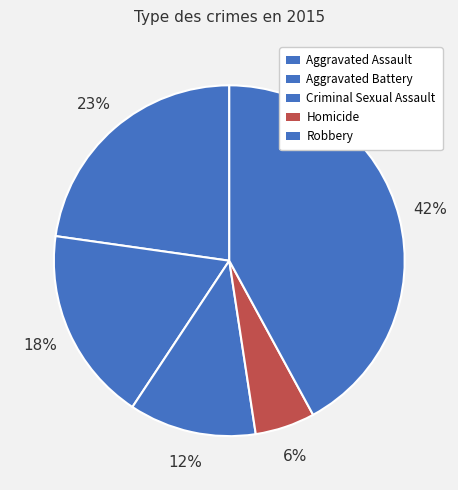

Count the number of slices in the pie.

5